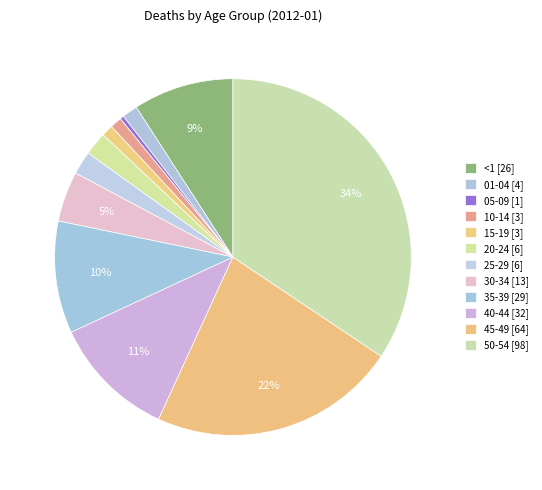

Which has a higher value, 30-34 or 25-29?

30-34